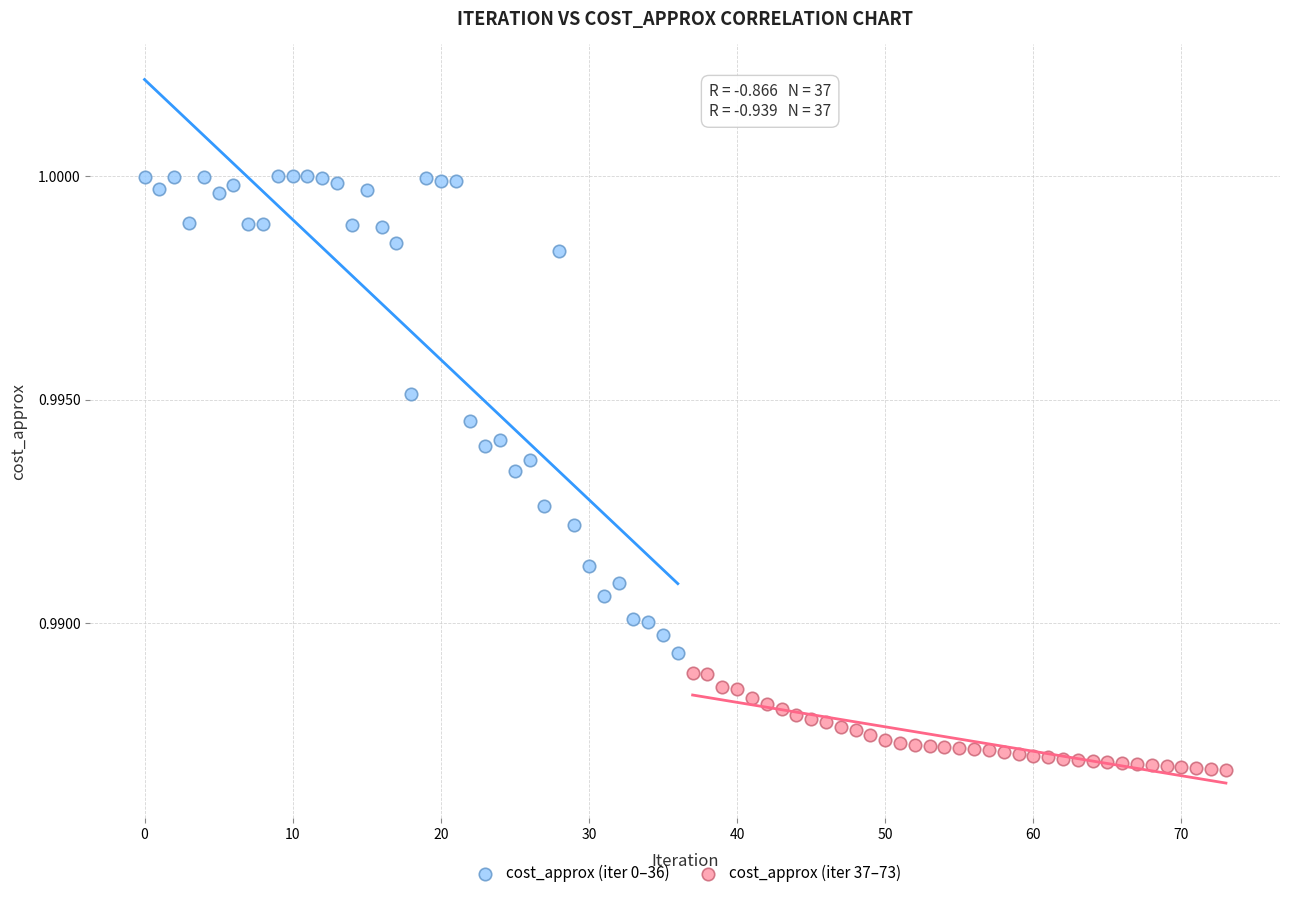

Which series reaches the maximum Y coordinate?

cost_approx (iter 0–36)